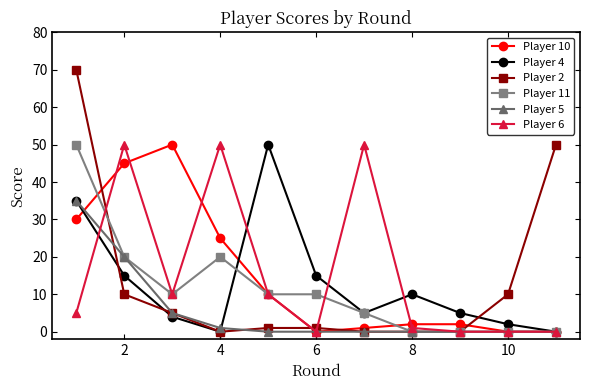

True or false: Player 11 and Player 10 cross at least once.

True